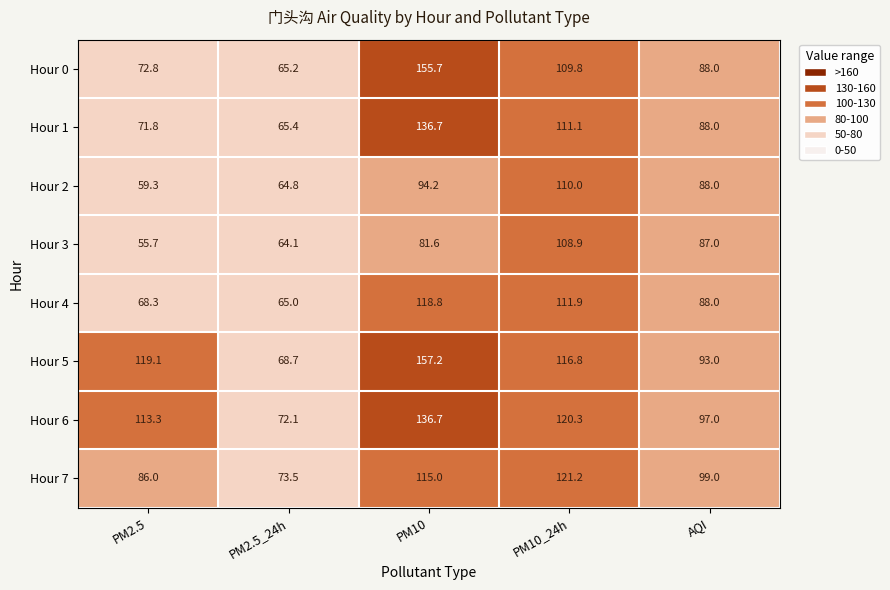

What is the difference between the highest and lowest values at PM10?

75.6